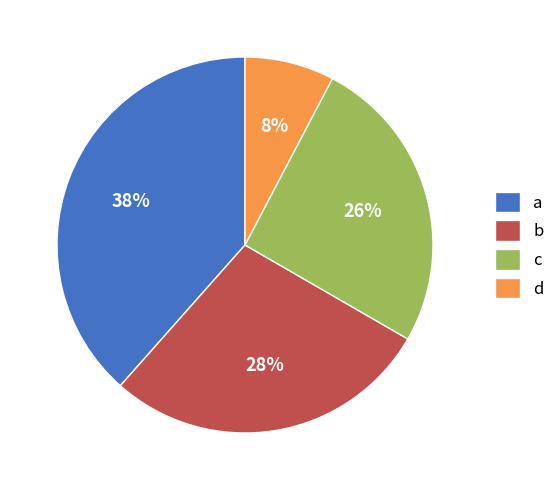

What percentage is the c slice, to the nearest percent?

26%